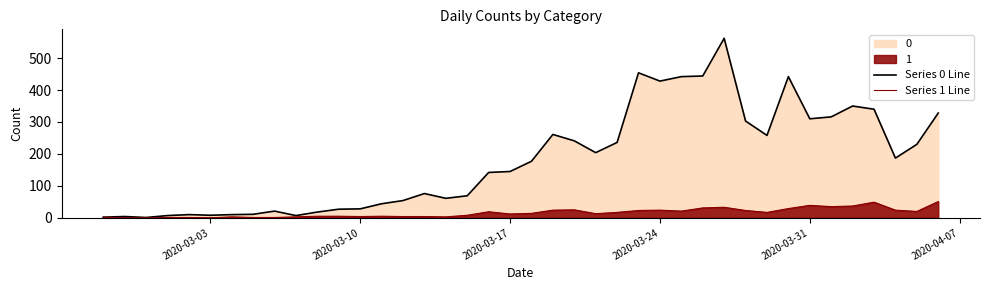

Reading left to right, transcribe all the data shown in this chart.

Series 0 Line: 2	4	1	7	10	8	10	11	21	7	18	27	28	44	54	76	61	69	142	145	177	261	241	204	236	454	428	442	444	562	303	258	442	310	316	350	340	187	230	328
Series 1 Line: 2	0	0	1	1	0	3	1	1	3	5	5	4	5	4	4	3	8	19	12	14	24	25	13	17	23	24	21	31	33	23	17	29	39	35	37	49	24	20	51